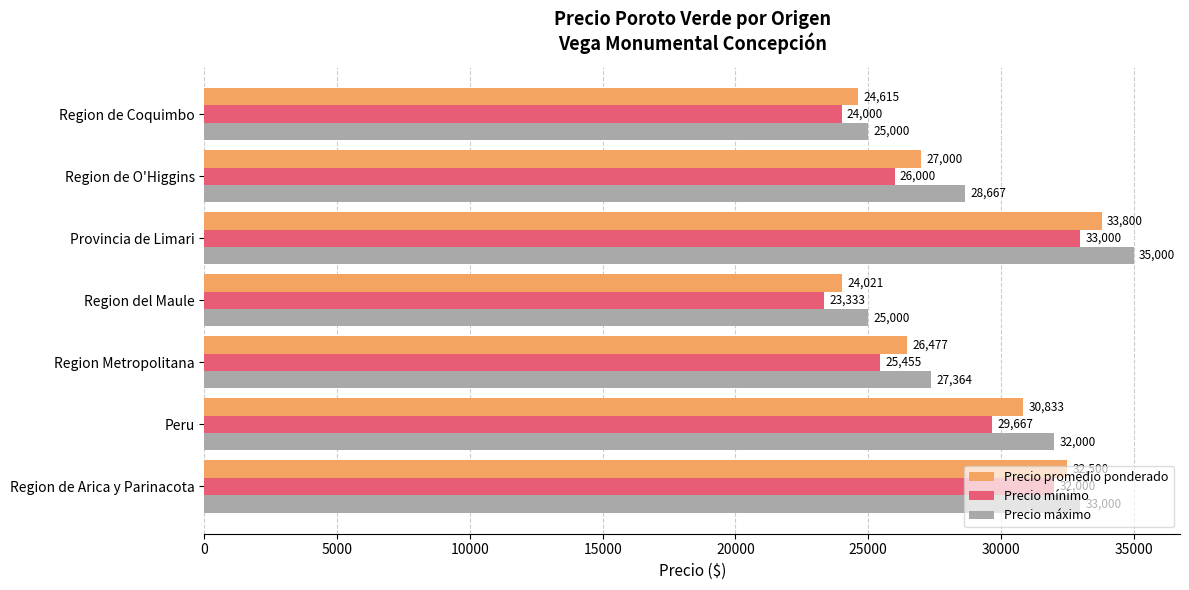

At how many categories does at least one series exceed 28868?

3